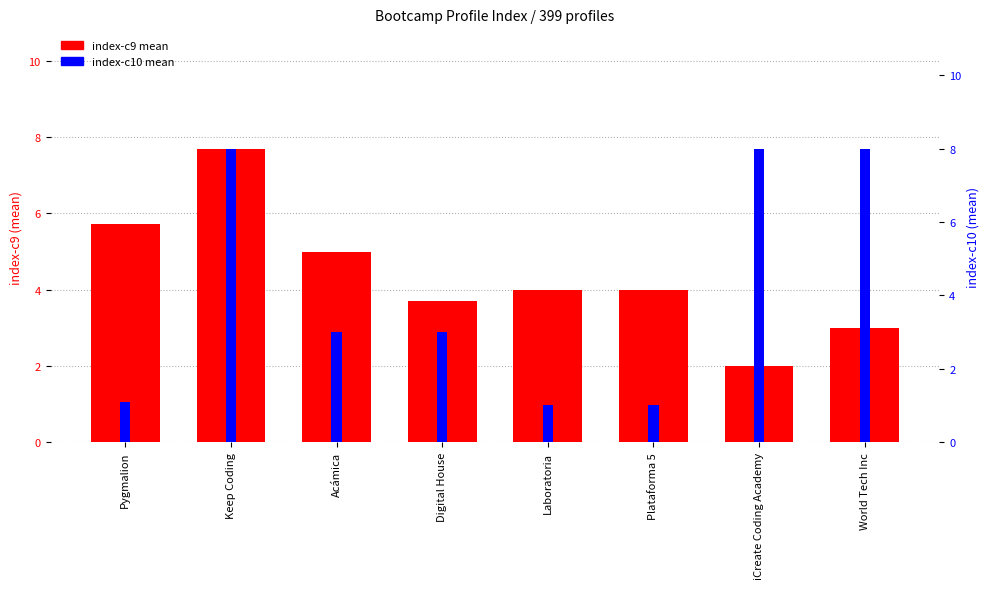

At which label does index-c9 mean first exceed 4?

Pygmalion